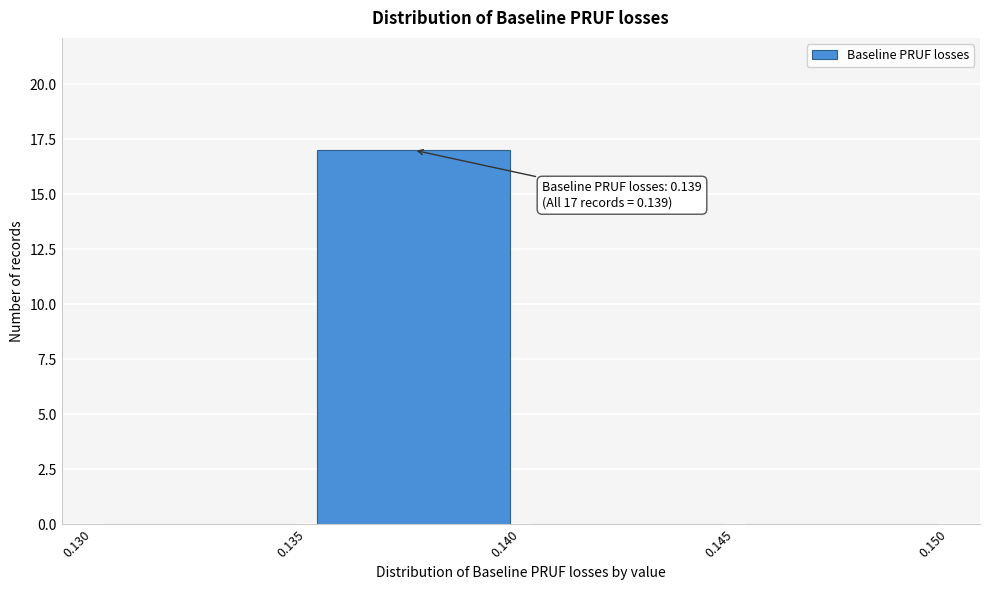

Which range on the x-axis has the tallest bar?

0.135 to 0.140